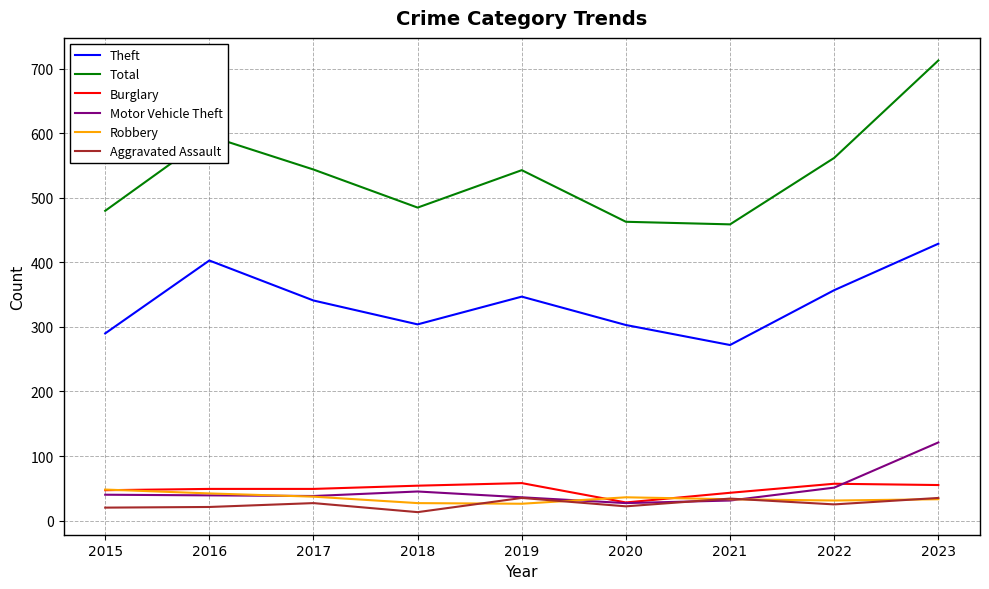

What is the difference between the highest and lowest values at 2015?

460